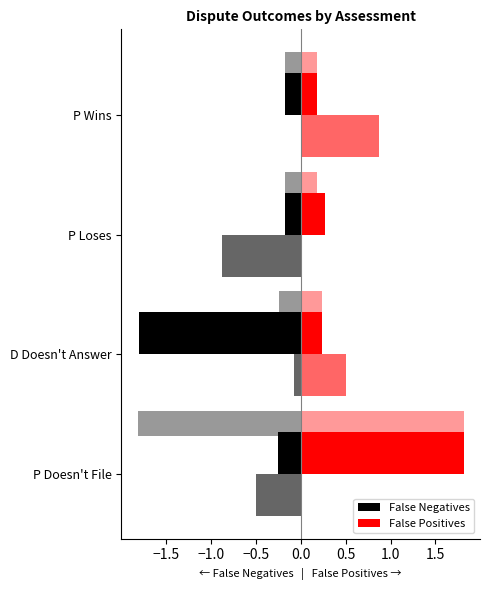

Reading left to right, extract all data points from this chart.

False Negatives: -0.2	-1.8	-0.2	-0.2
False Positives: 1.8	0.2	0.3	0.2
Total Exp (neg): -1.8	-0.2	-0.2	-0.2
Total Exp (pos): 1.8	0.2	0.2	0.2